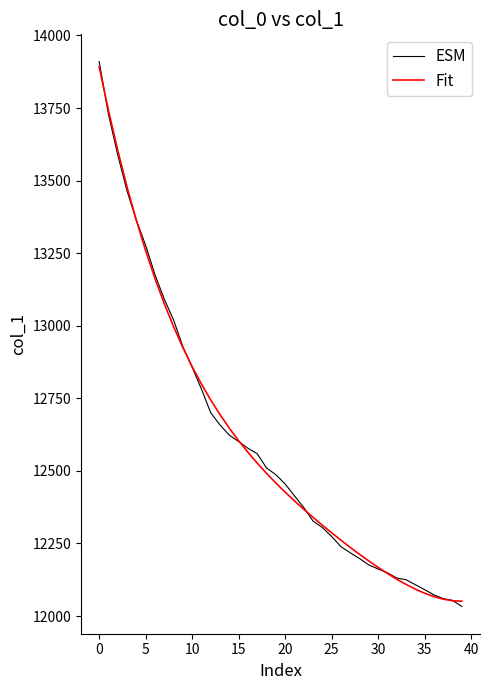

What is the lowest value of the ESM series?

12033.0